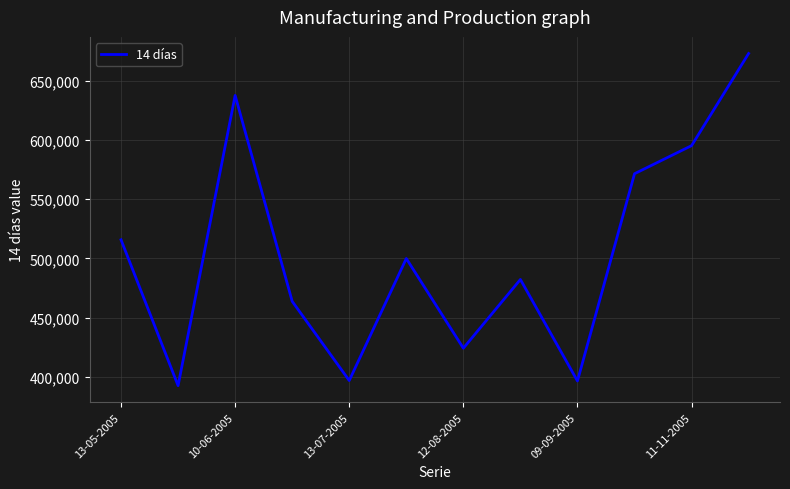

What is the maximum value shown in the chart?

673174